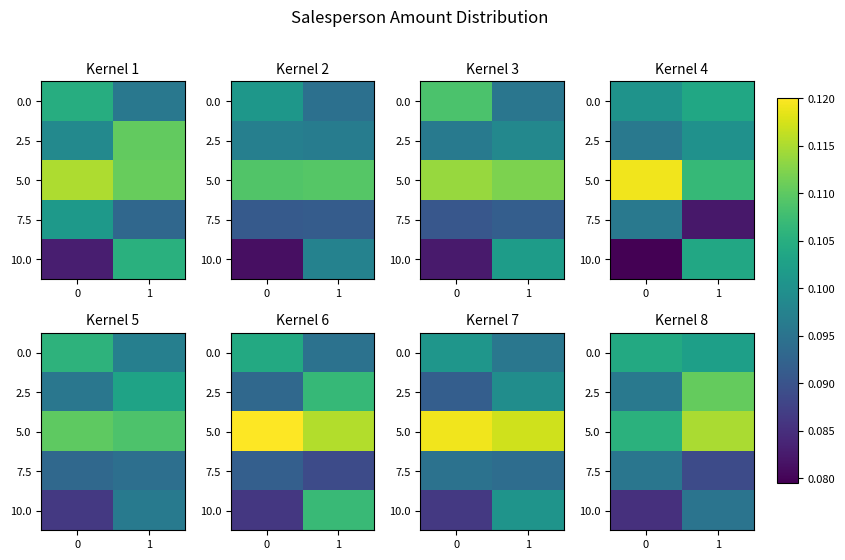

The value of 10.0 at 0 is 0.1. True or false?

False